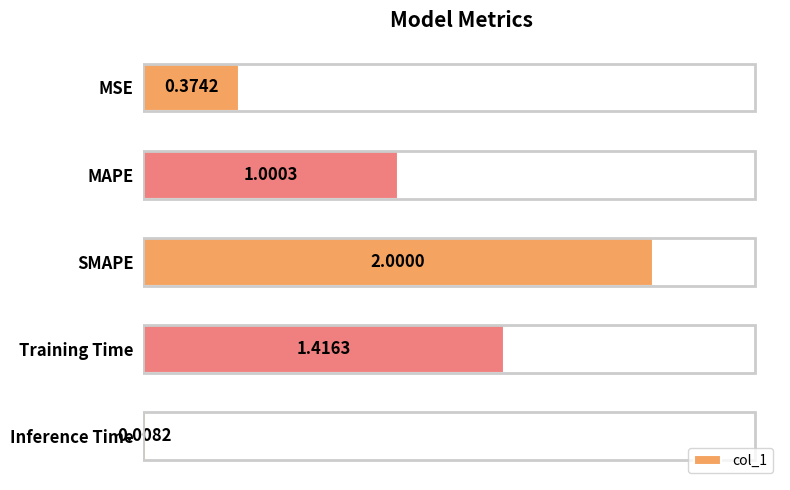

What is the label of the 5th bar from the bottom?

MSE